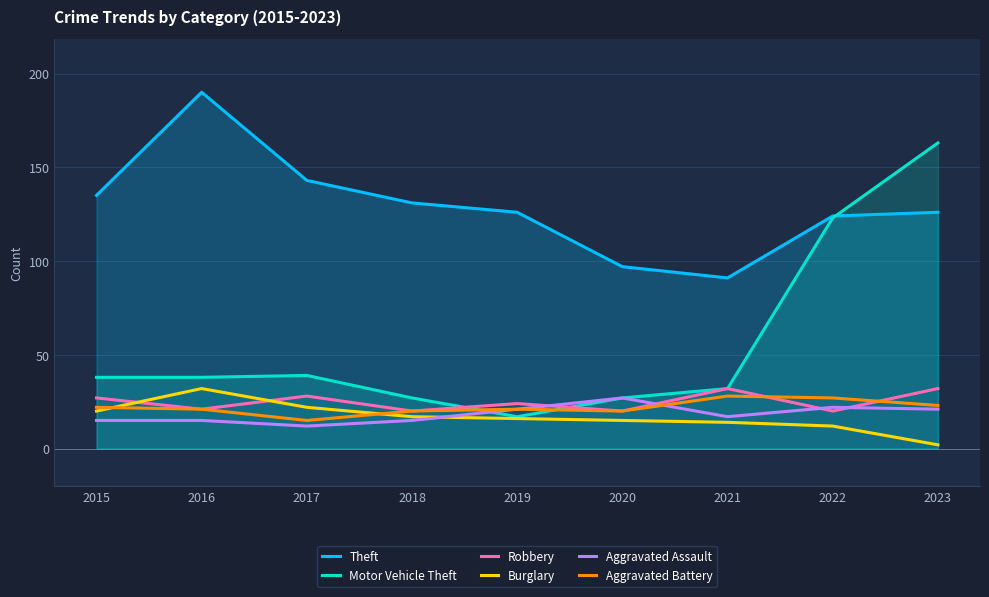

What is the maximum value shown in the chart?

190